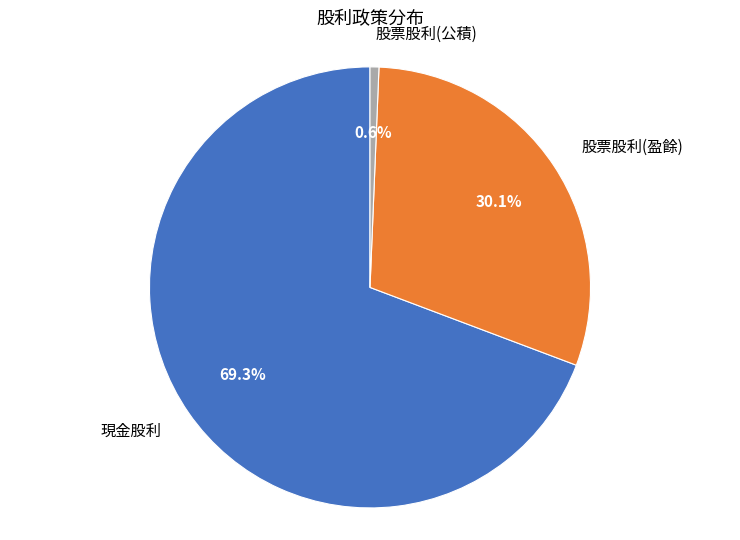

Is there any slice that represents more than half of the pie?

Yes